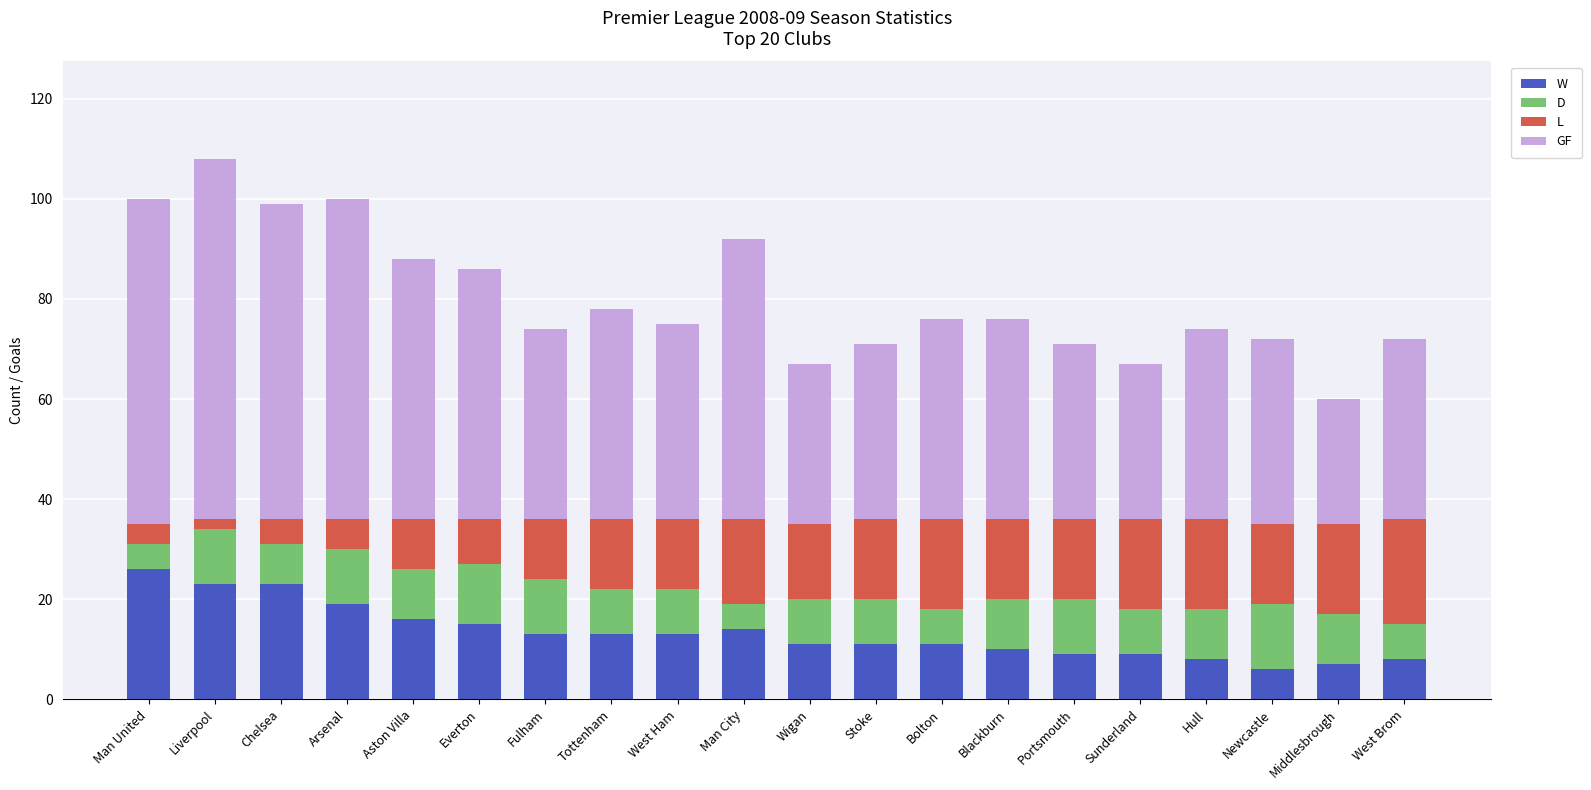

What is the sum of the W values at Man United and Arsenal?

45